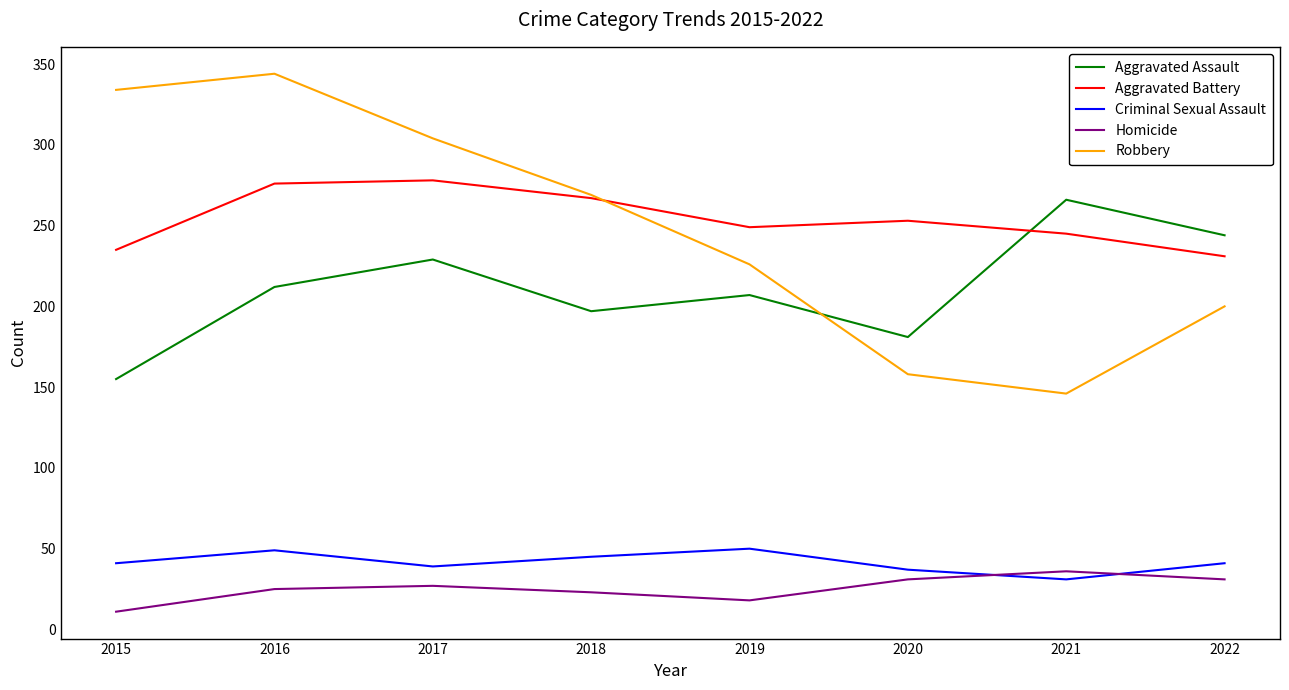

What is the total value across all series at 2021?

724